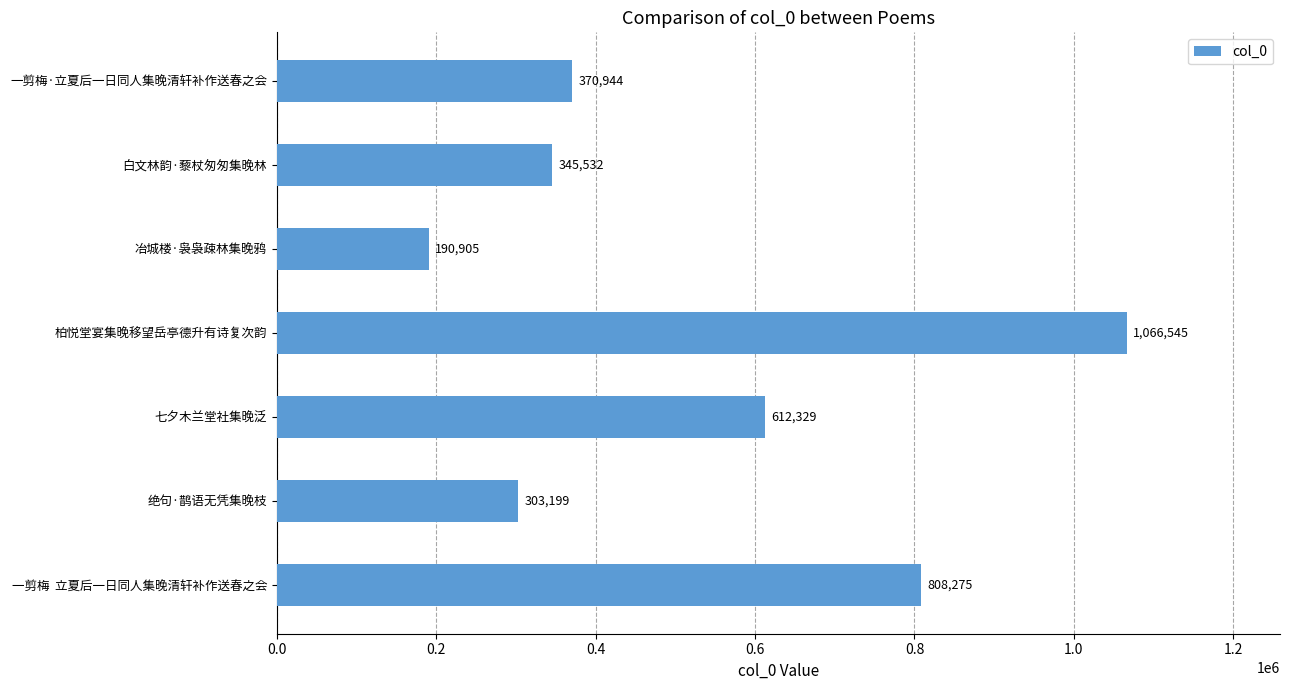

Reading bottom to top, extract all data points from this chart.

808275	303199	612329	1066545	190905	345532	370944